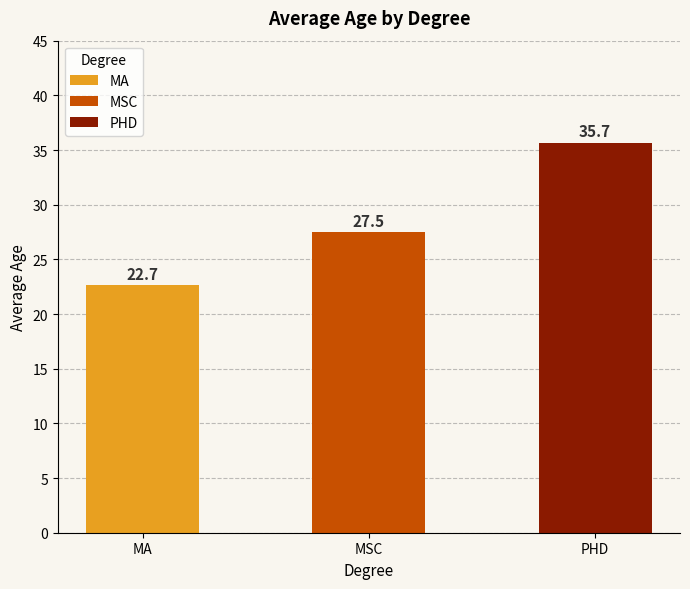

What is the sum of all values?

85.8